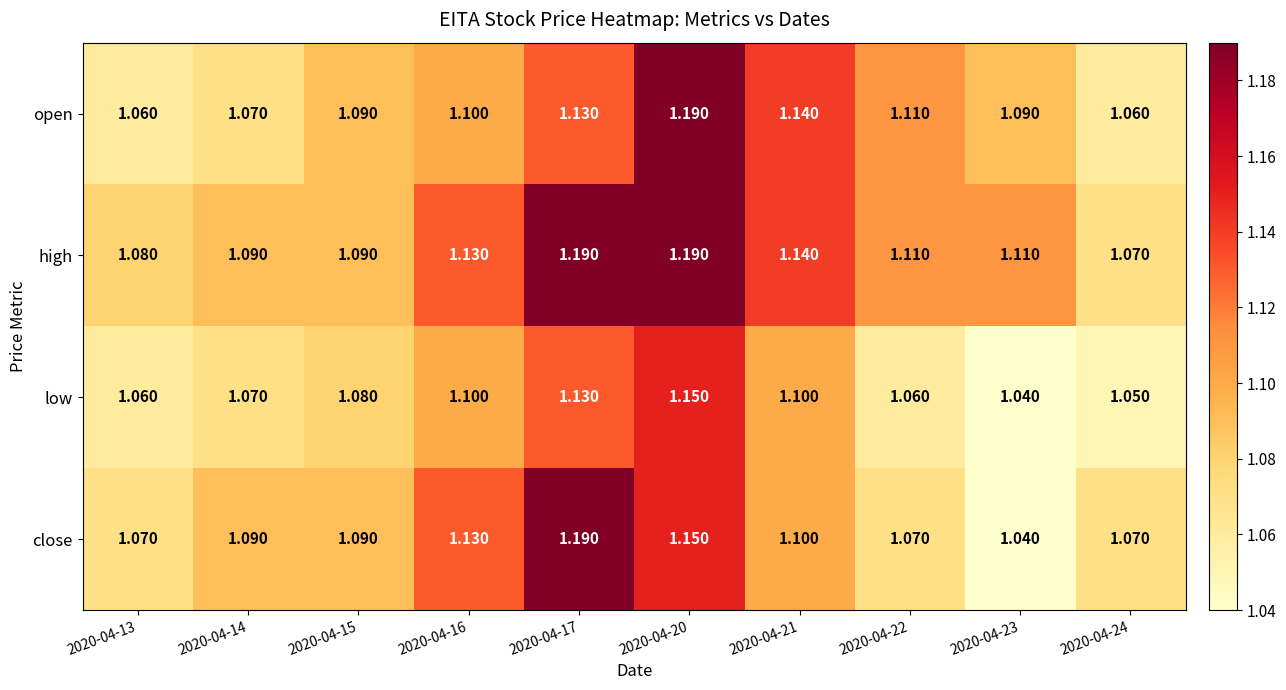

Which series has the largest range (max minus min)?

close